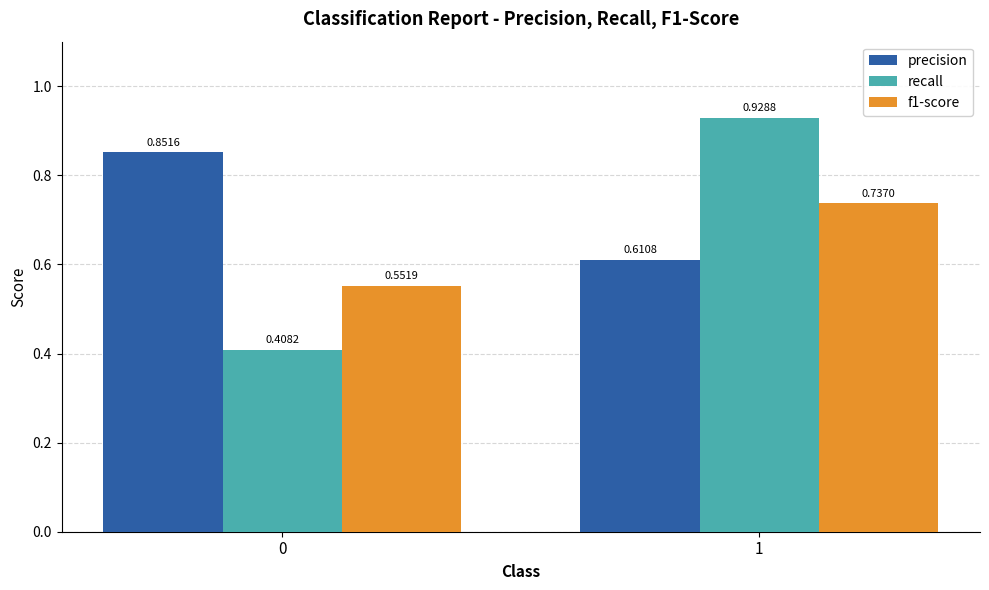

How many bars are there in total?

6